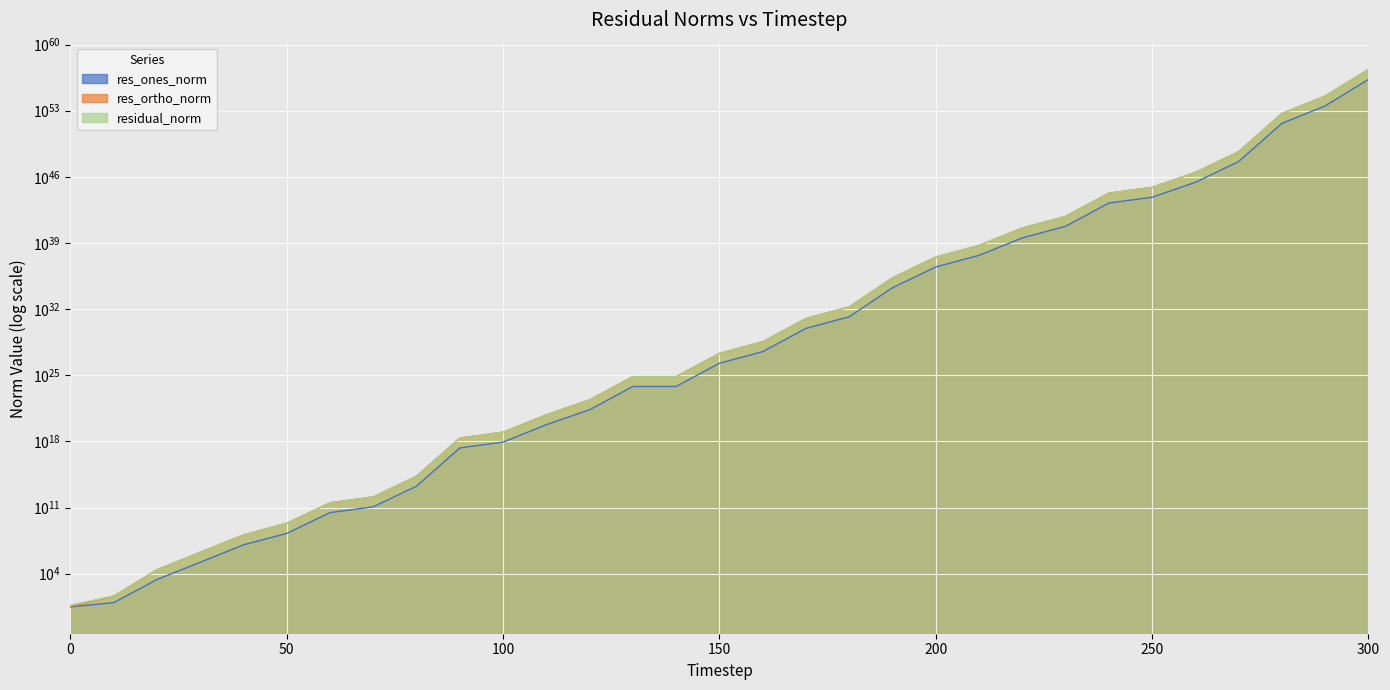

What is the value of the res_ortho_norm point at the 17th from the left?

34834295843758000184844353536.0